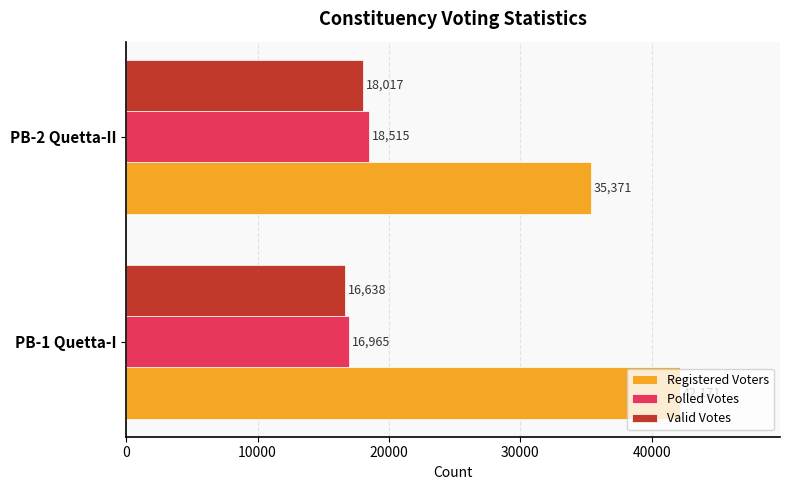

The value of Valid Votes at PB-2 Quetta-II is 27033. True or false?

False